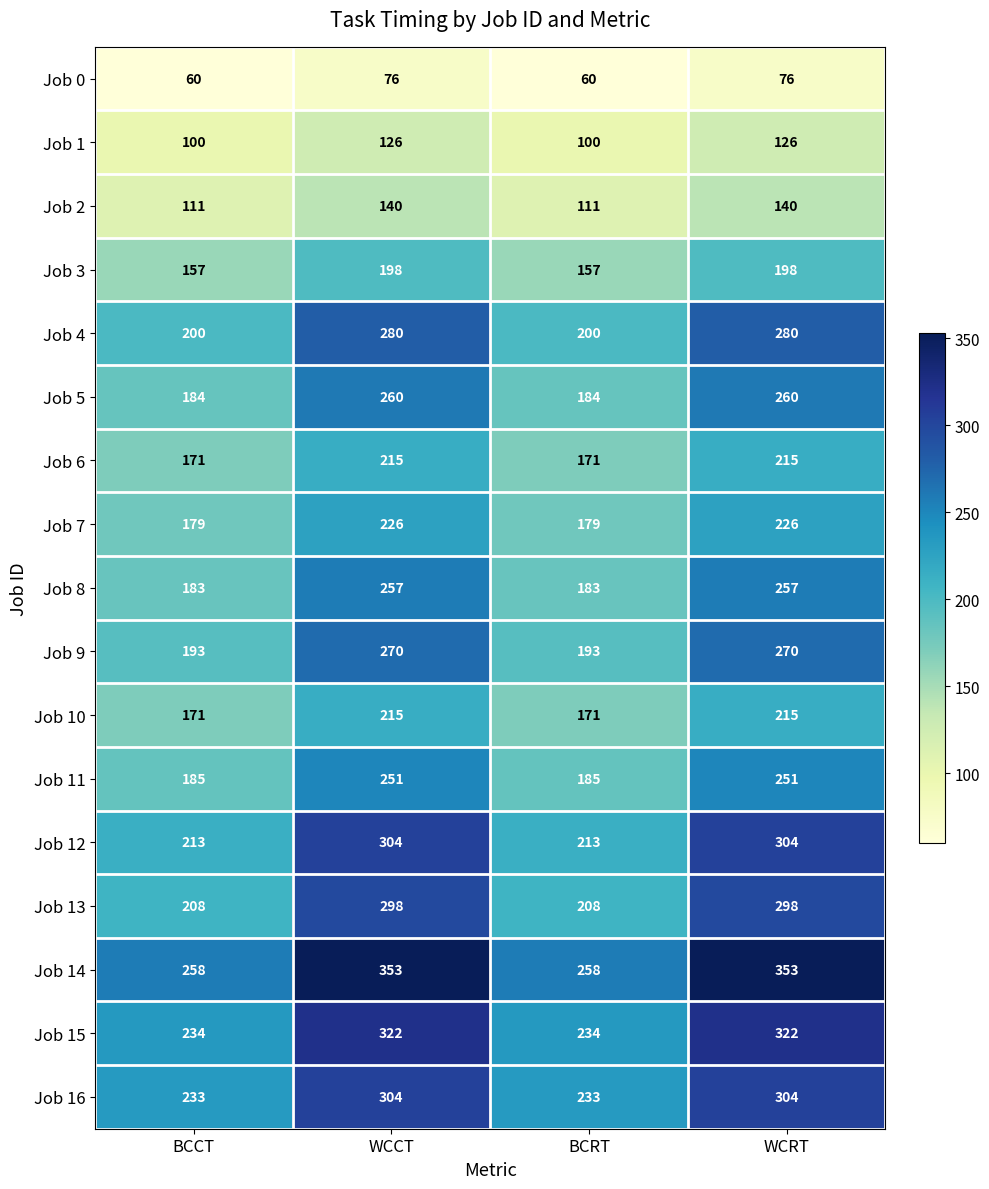

The Job 4 series shows 124 at BCRT. True or false?

False